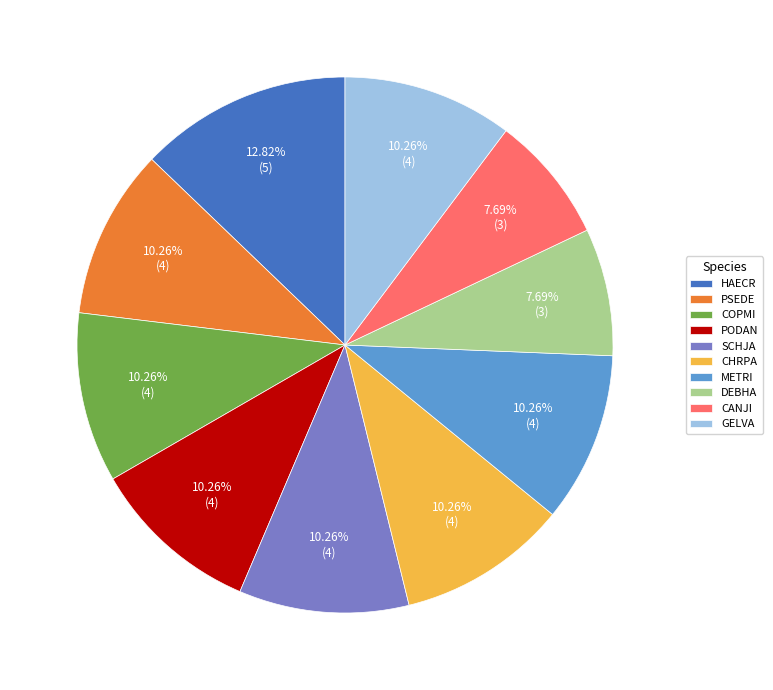

Which category has the biggest portion of the pie?

HAECR